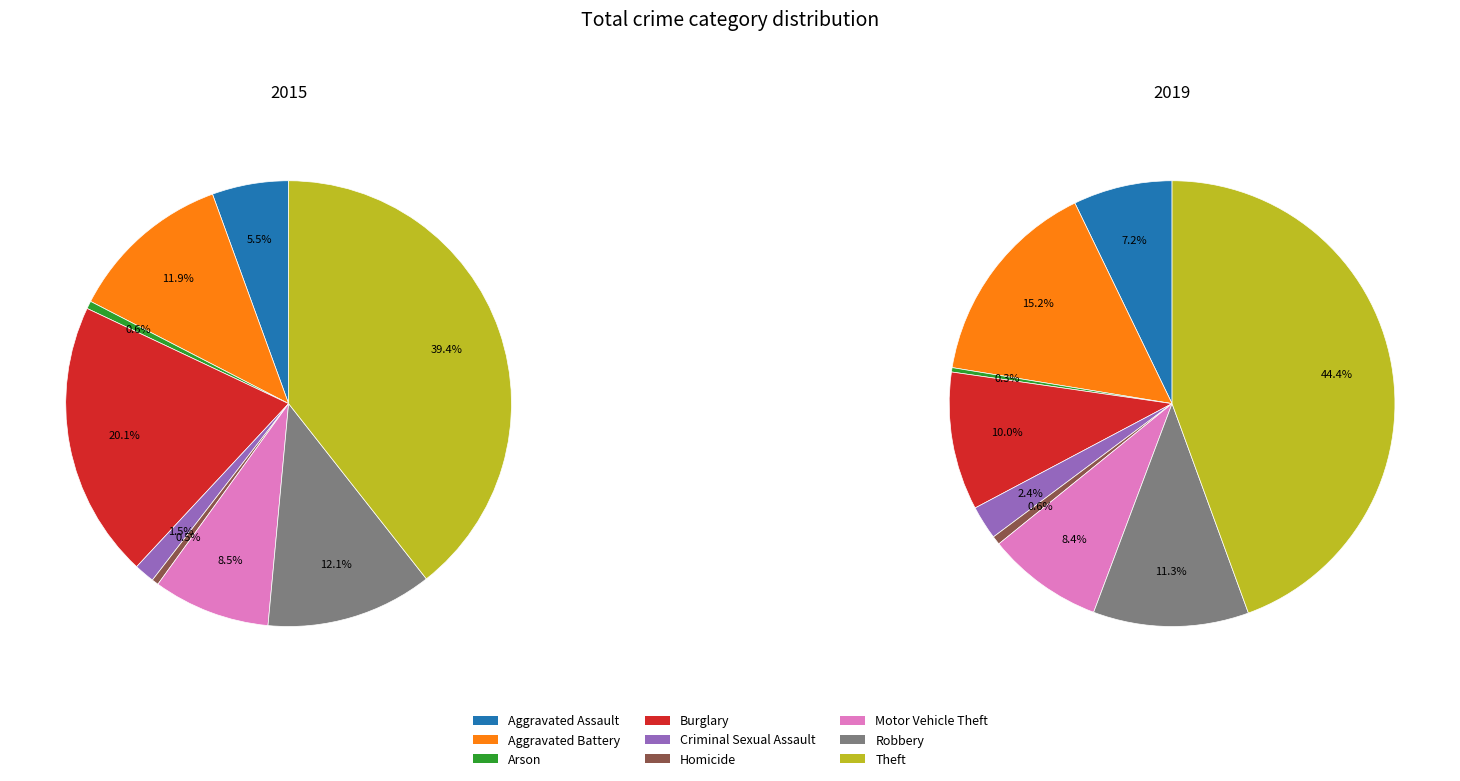

Is 8 the majority of the pie?

No